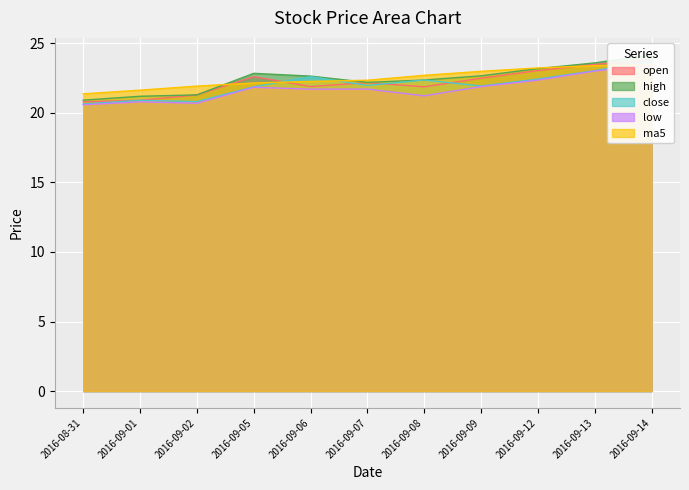

Rank the series by their maximum value, from lowest to highest.

low, ma5, close, open, high